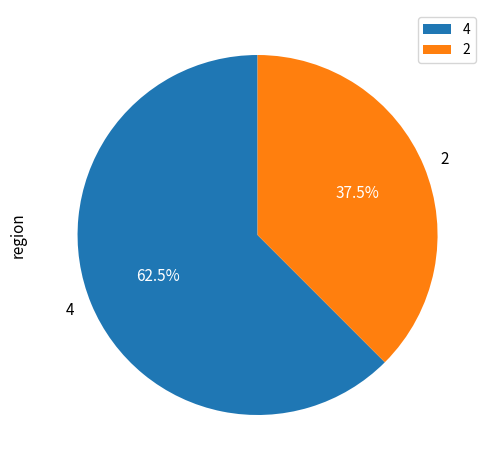

To the nearest percent, what is the difference between the largest and smallest slice percentages?

25%